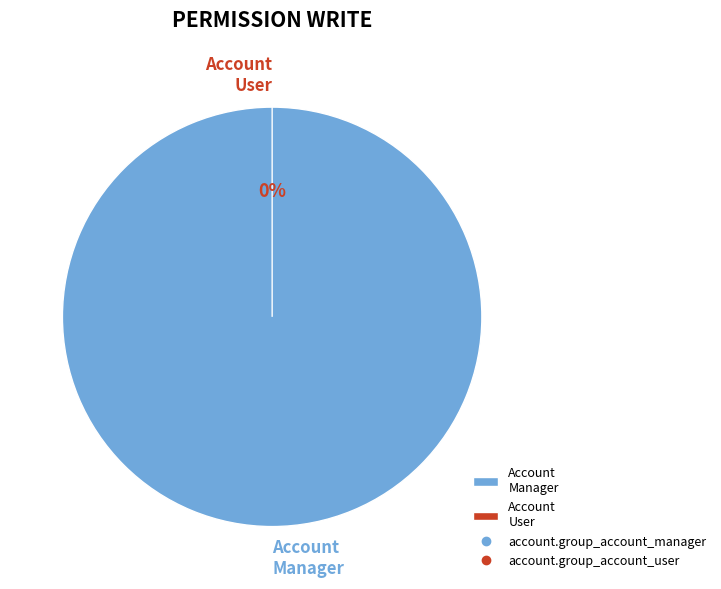

How many segments does this pie chart have?

2